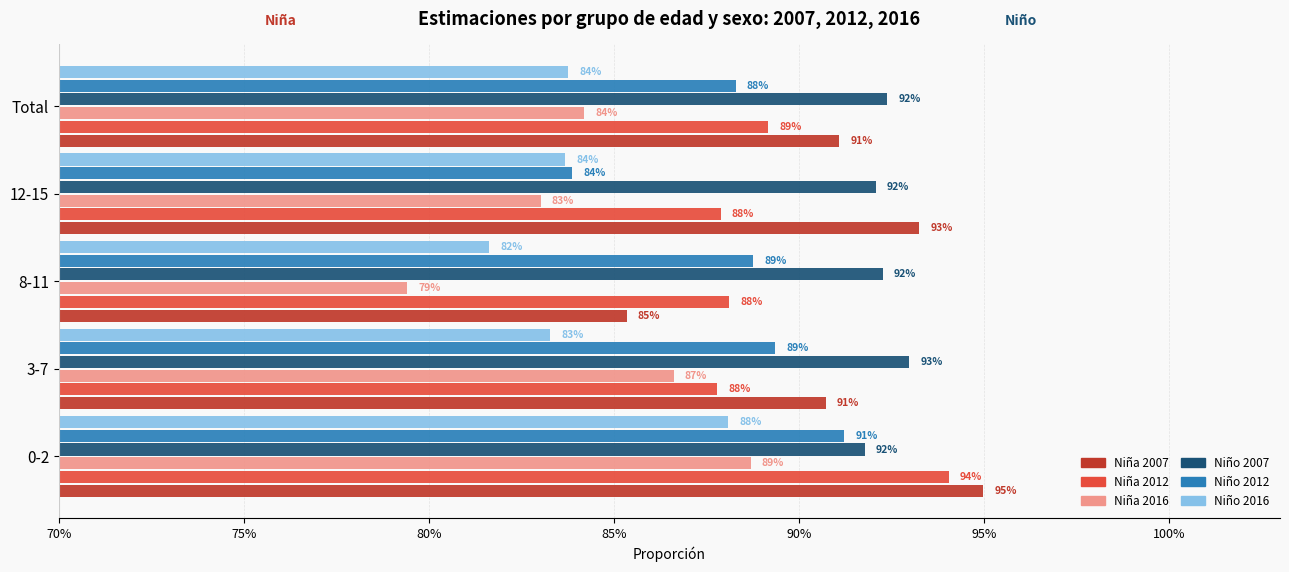

What are all the series names shown in the legend?

Niña 2007, Niña 2012, Niña 2016, Niño 2007, Niño 2012, Niño 2016